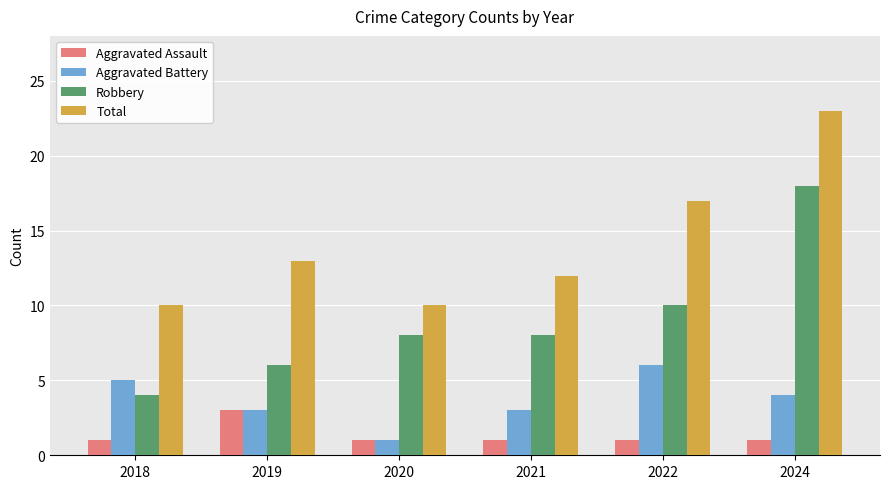

Are the bars horizontal?

No